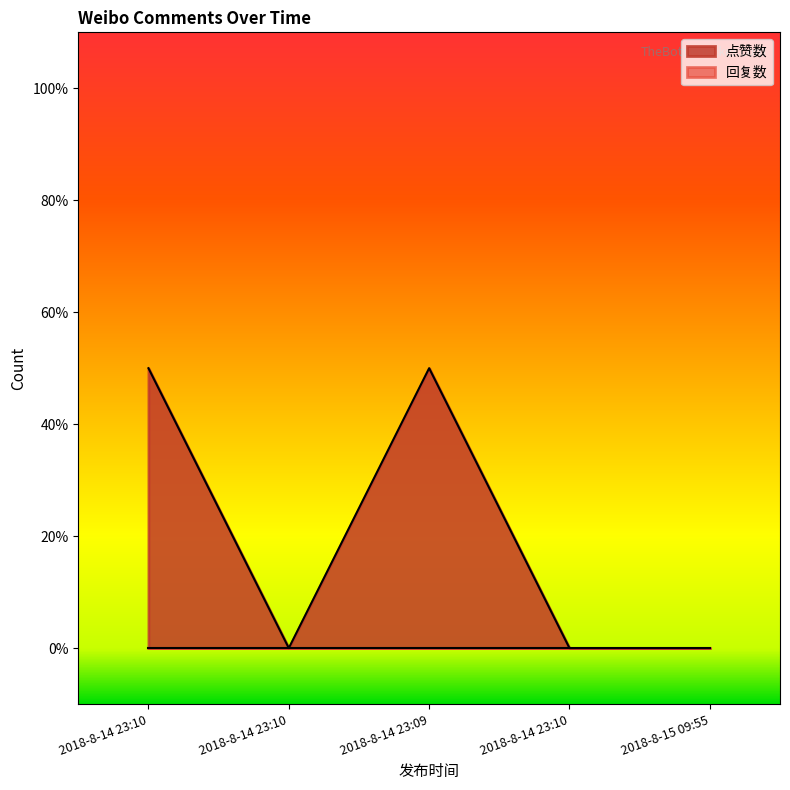

How many interior local valleys (lower than both neighbors) does the data have?

1